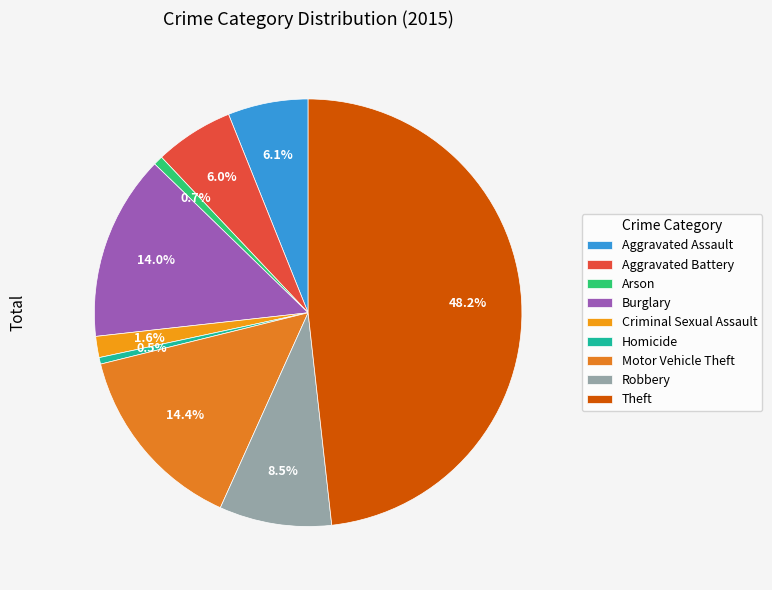

Is there any slice that represents more than half of the pie?

No